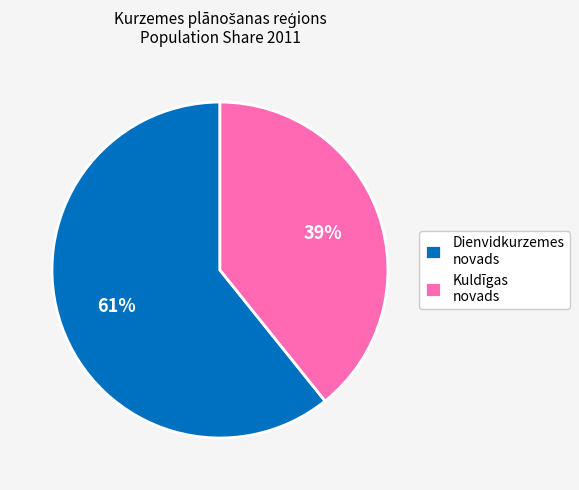

To the nearest percent, what is the average slice percentage?

50%